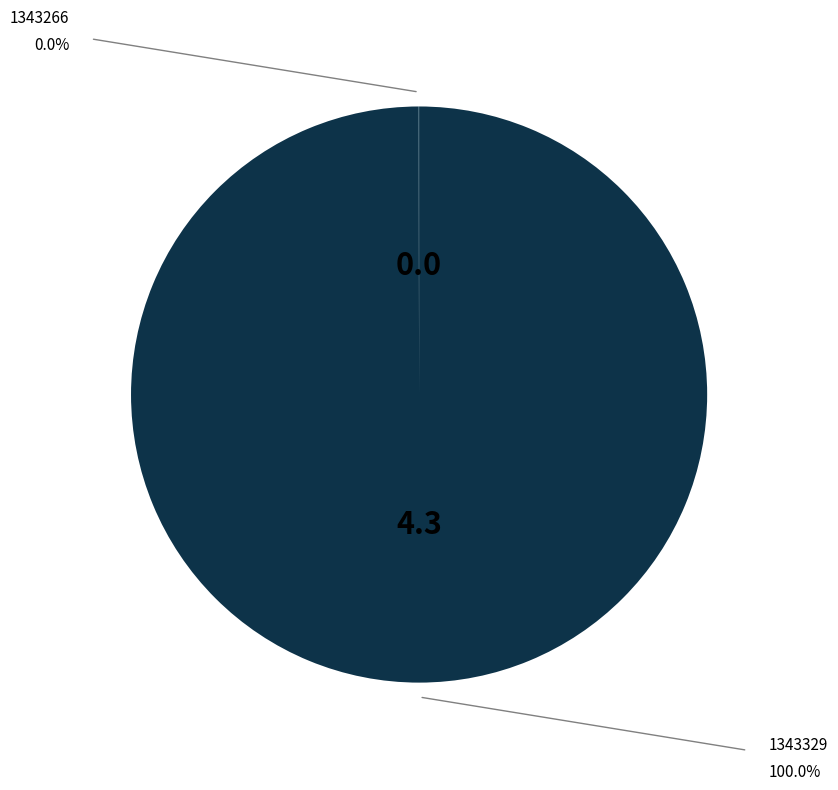

Is there any slice that represents more than half of the pie?

Yes